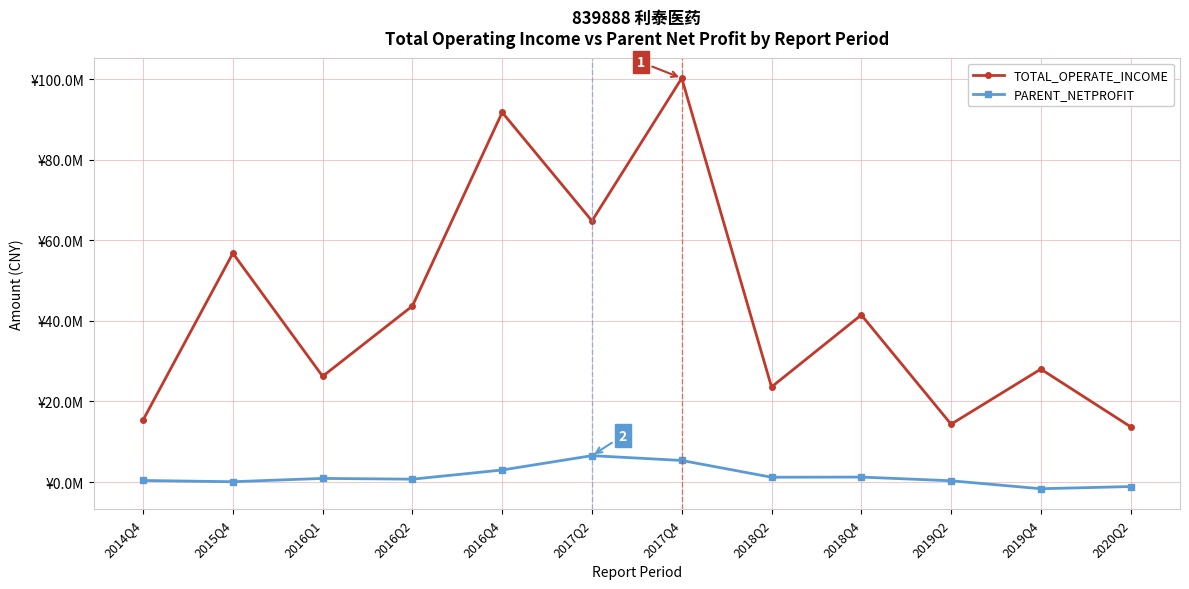

Where is PARENT_NETPROFIT nearest to the value 2447987?

2016Q4